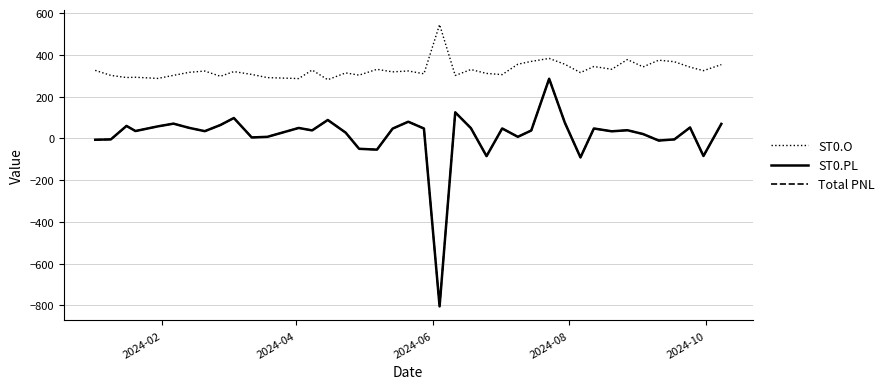

True or false: ST0.PL and ST0.O cross at least once.

False